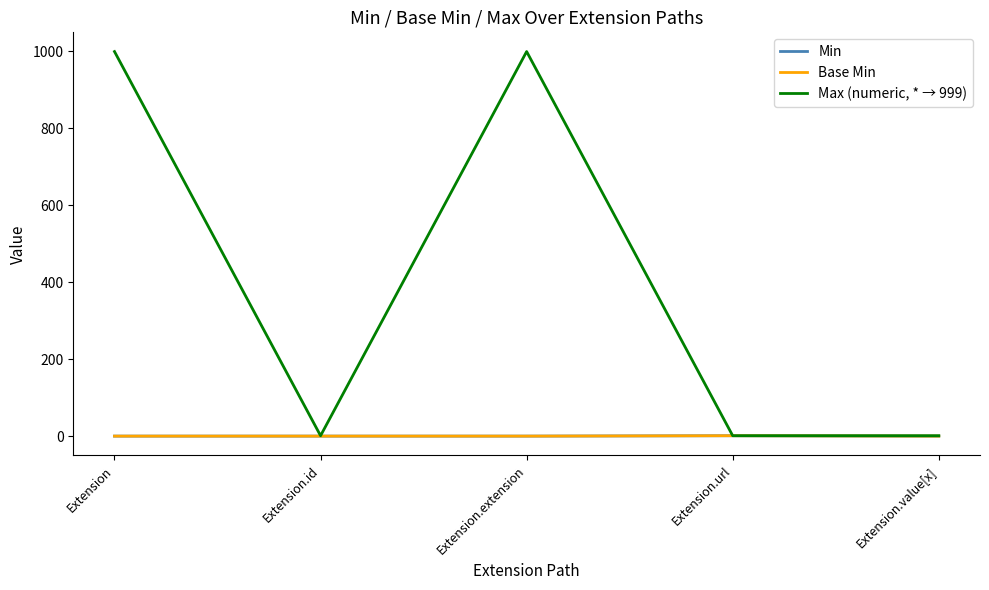

Reading left to right, extract all data points from this chart.

Min: Extension=0	Extension.id=0	Extension.extension=0	Extension.url=1	Extension.value[x]=0
Base Min: Extension=0	Extension.id=0	Extension.extension=0	Extension.url=1	Extension.value[x]=0
Max (numeric, * → 999): Extension=999	Extension.id=1	Extension.extension=999	Extension.url=1	Extension.value[x]=1